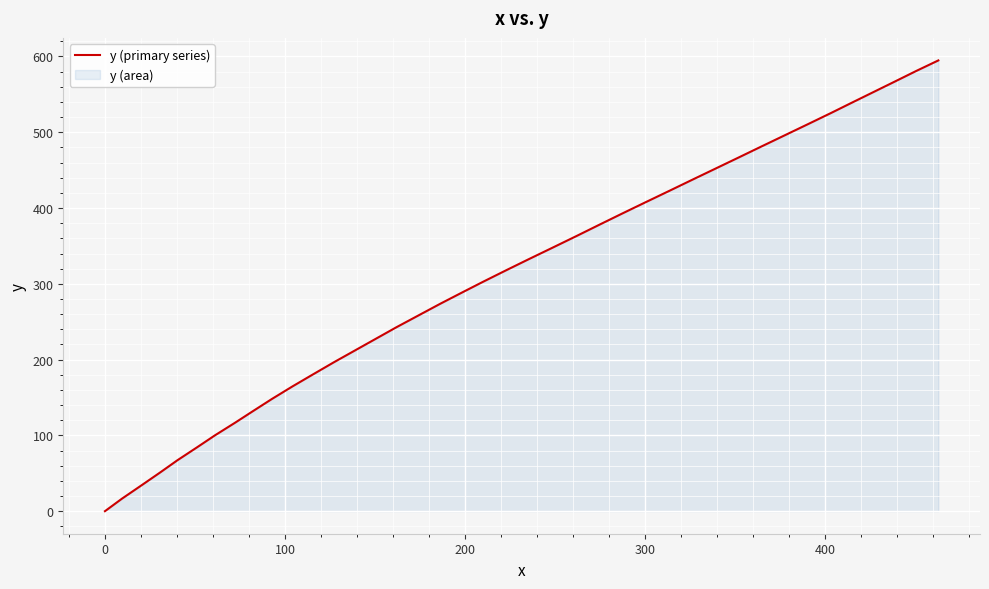

What is the maximum value shown in the chart?

594.8